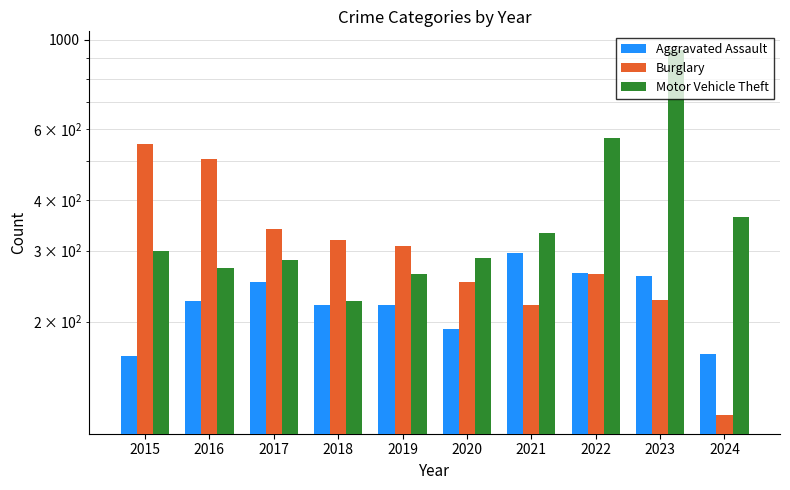

The Motor Vehicle Theft series shows 262 at 2019. True or false?

True